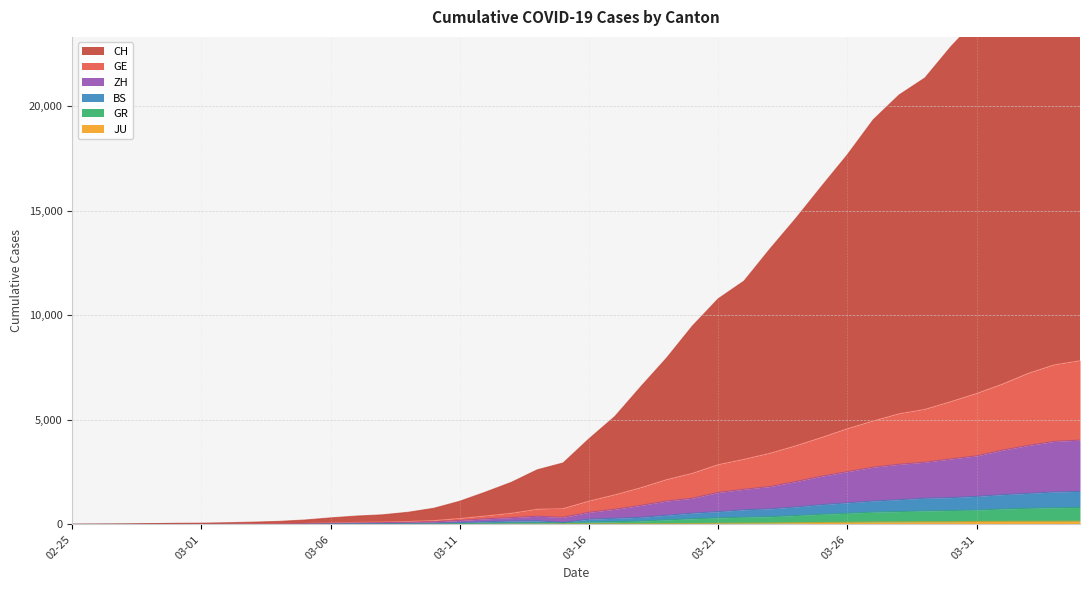

Does the chart have visible grid lines?

Yes